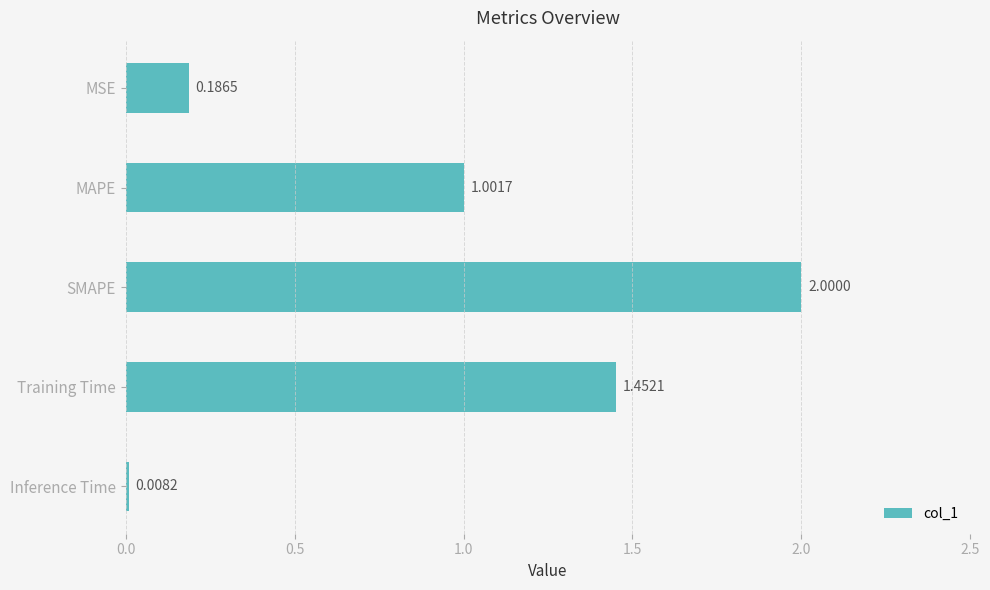

Does the chart contain any negative values?

No